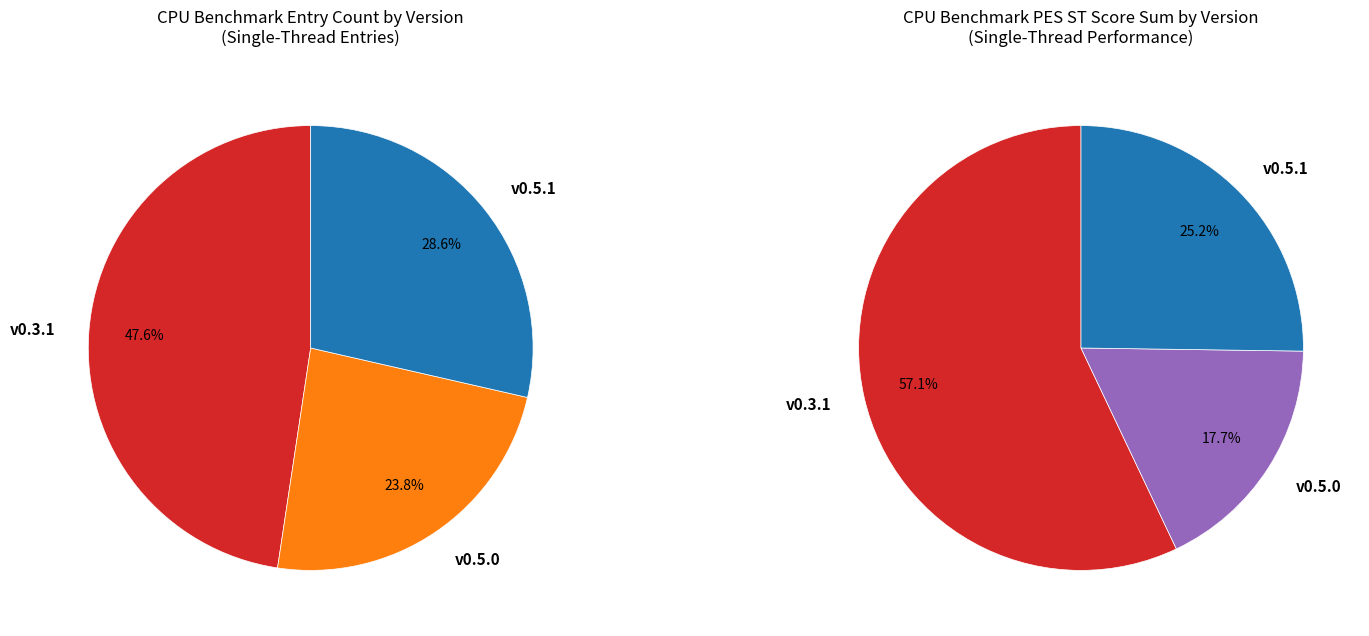

To the nearest percent, what percentage of the pie is v0.5.0?

24%